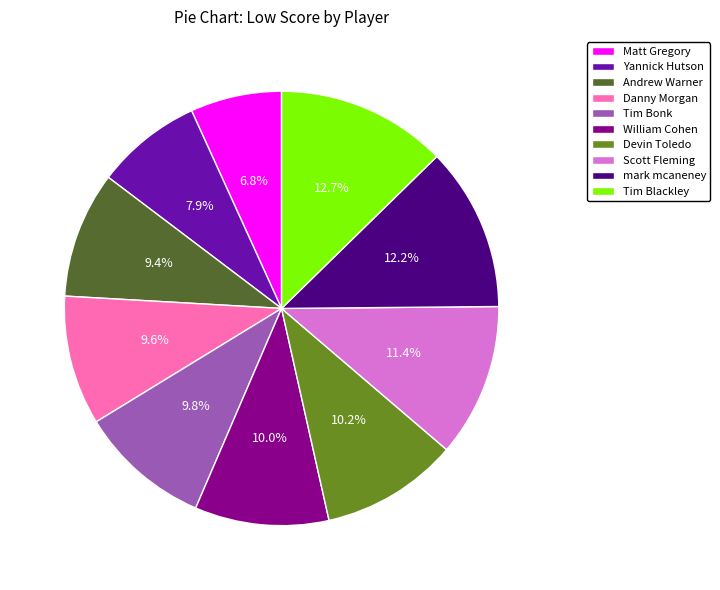

How many slices are in this pie chart?

10